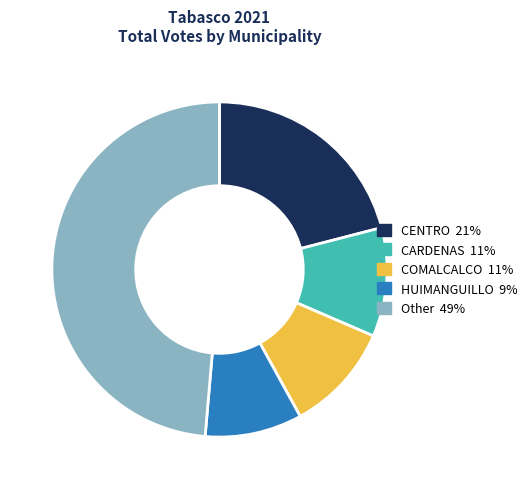

Is there a majority slice in this chart?

No